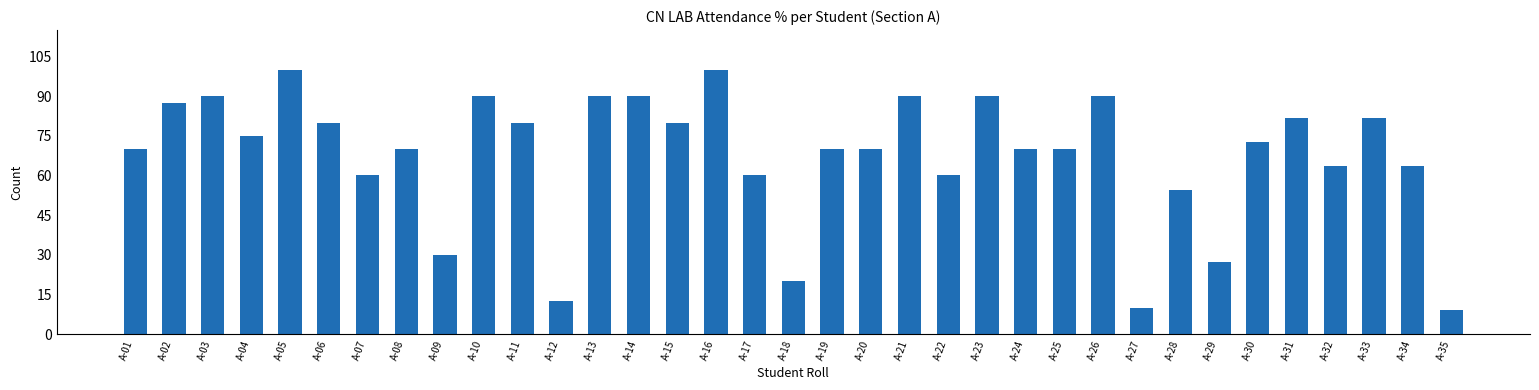

Are the bars horizontal?

No